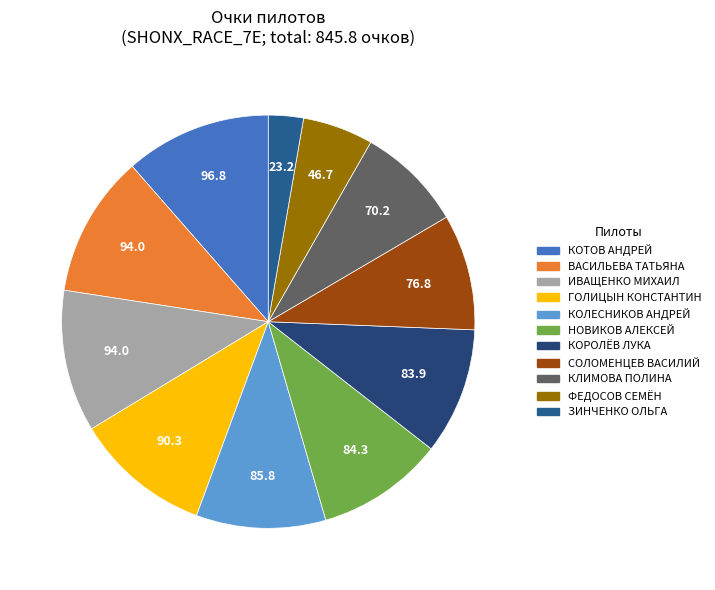

How many segments does this pie chart have?

11